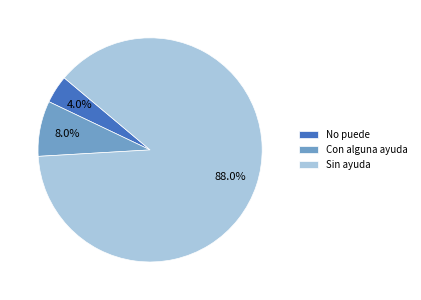

Rank the categories by value from lowest to highest.

No puede, Con alguna ayuda, Sin ayuda